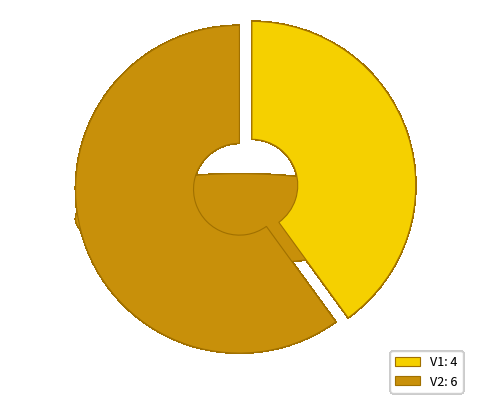

Approximately how many times larger is the value at V2 compared to V1?

1.5